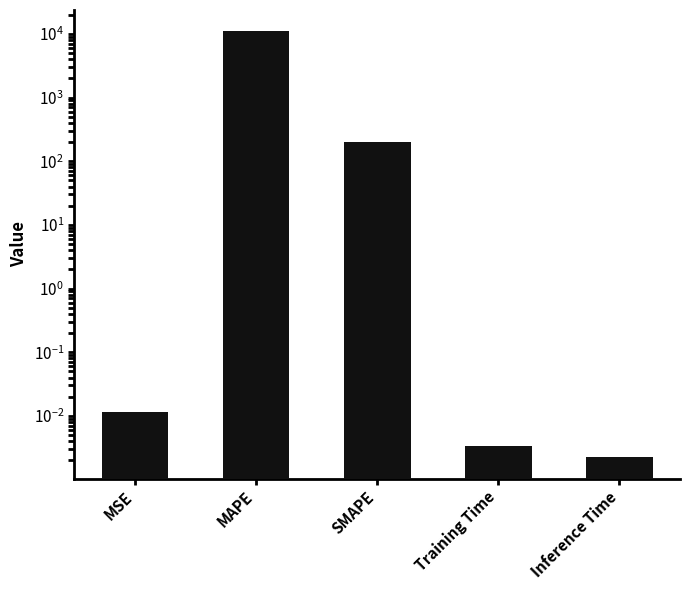

What is the maximum value shown in the chart?

10980.2